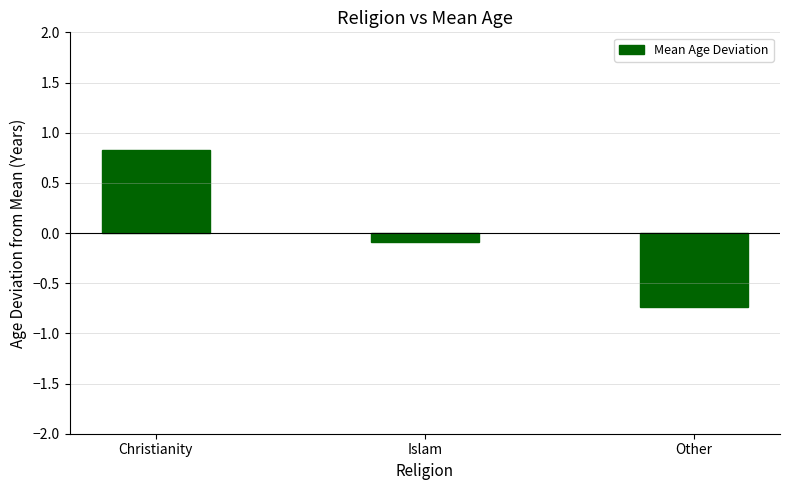

What is the minimum value shown in the chart?

-0.7